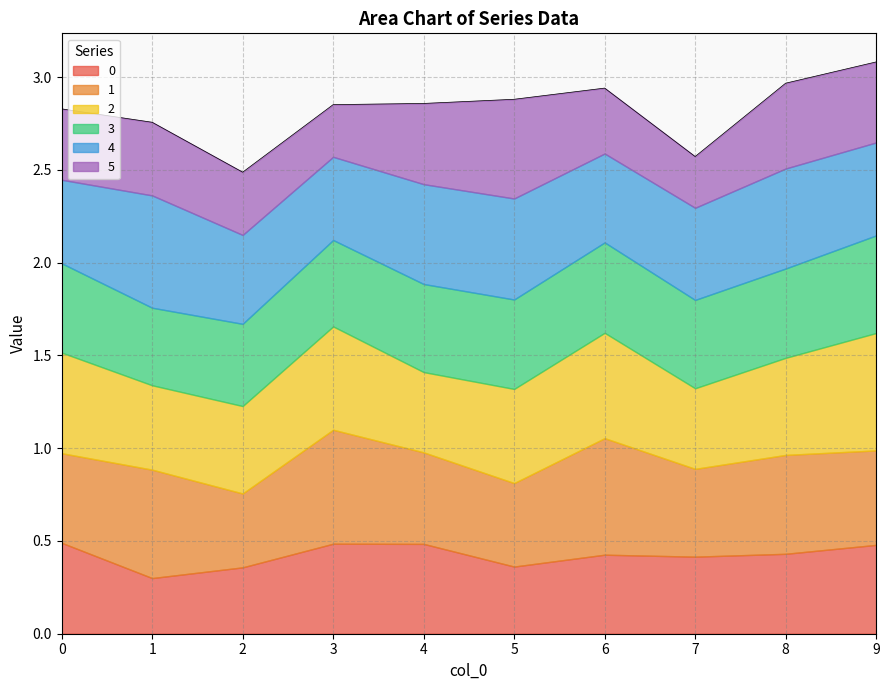

What is the minimum value shown in the chart?

0.3